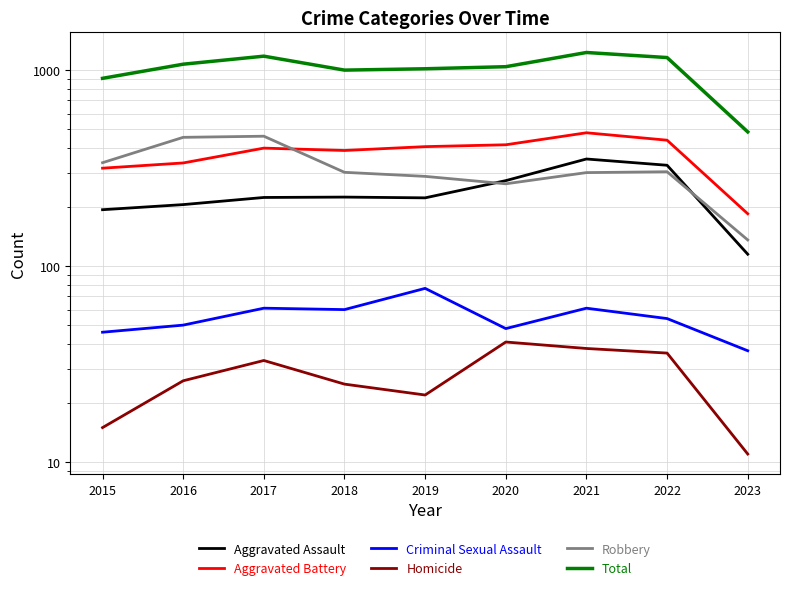

Which series has the largest range (max minus min)?

Total